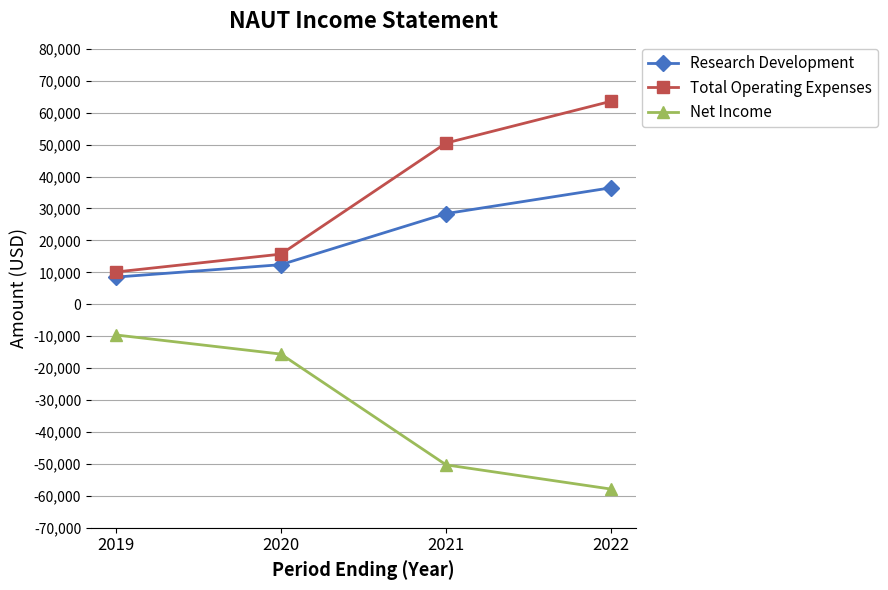

How many Research Development values are between 12400 and 36500?

3